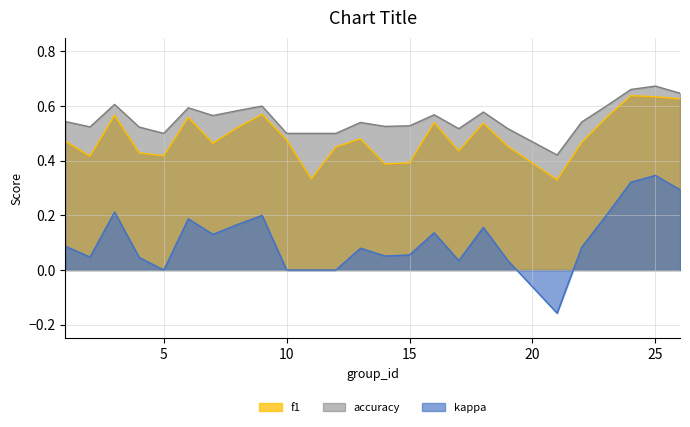

At how many categories does at least one series exceed 0?

25